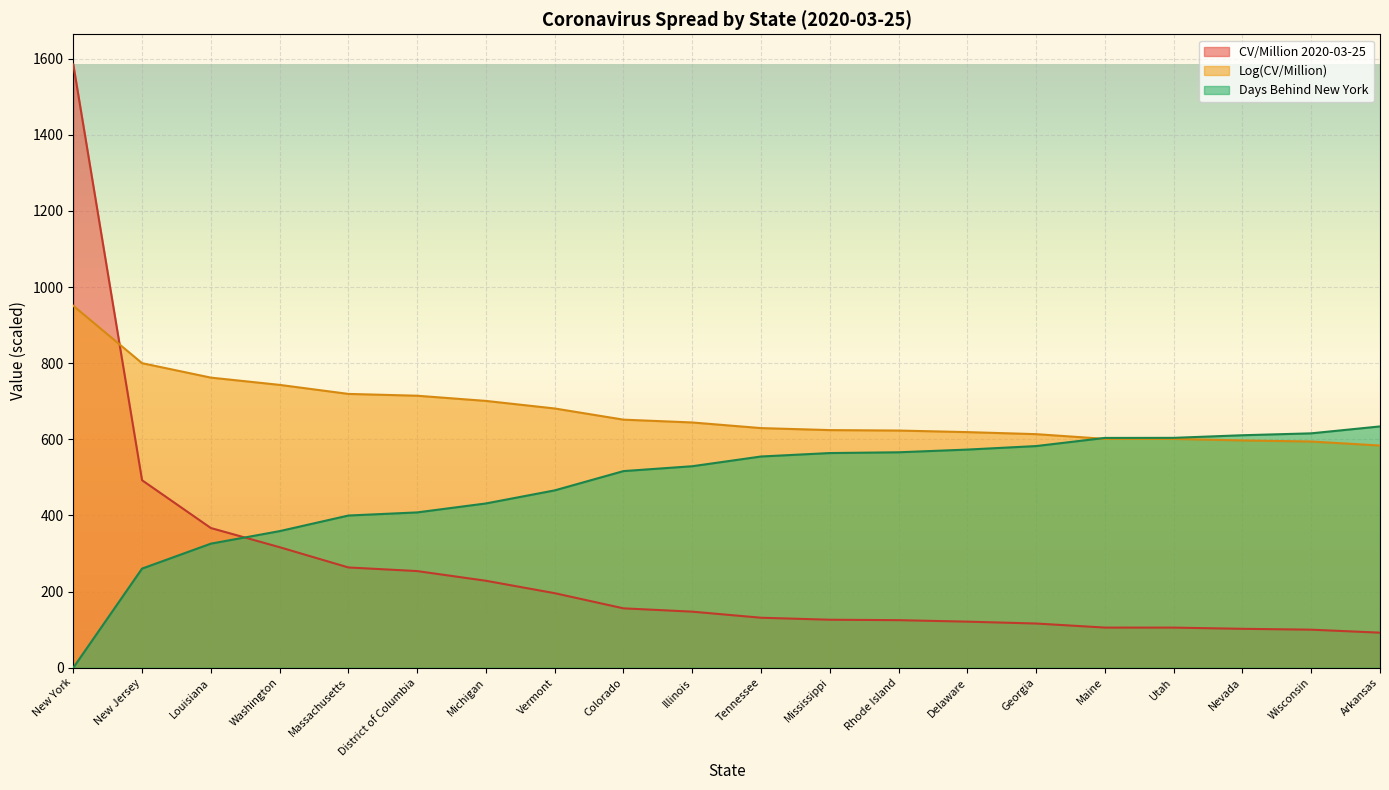

The value of CV/Million 2020-03-25 at Michigan is 312.7. True or false?

False